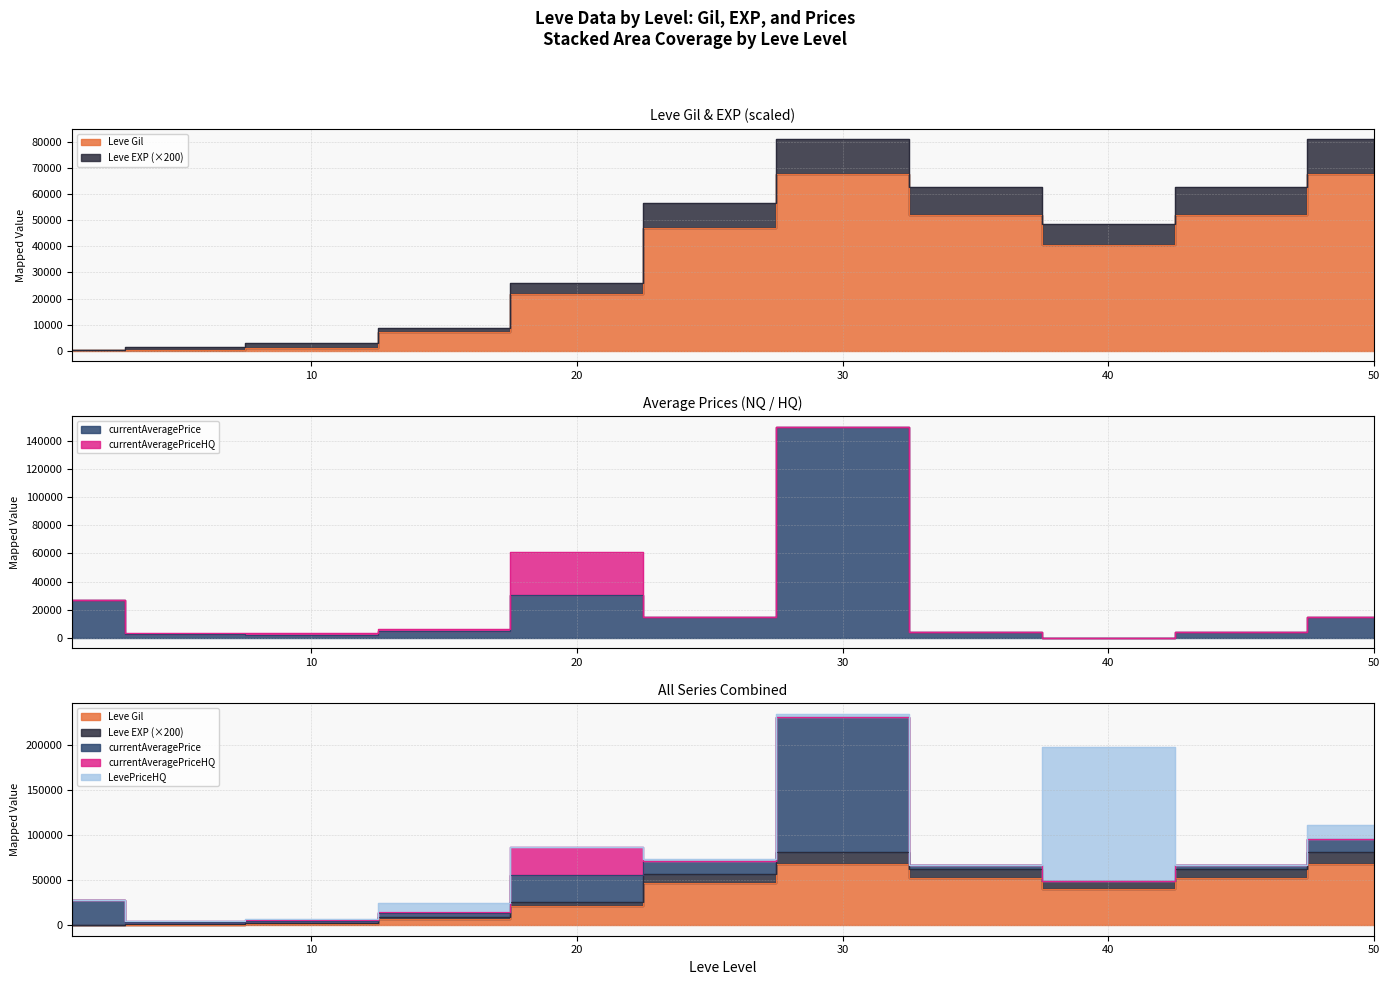

What is the difference between the maximum and minimum values in the Leve Gil series?

67570